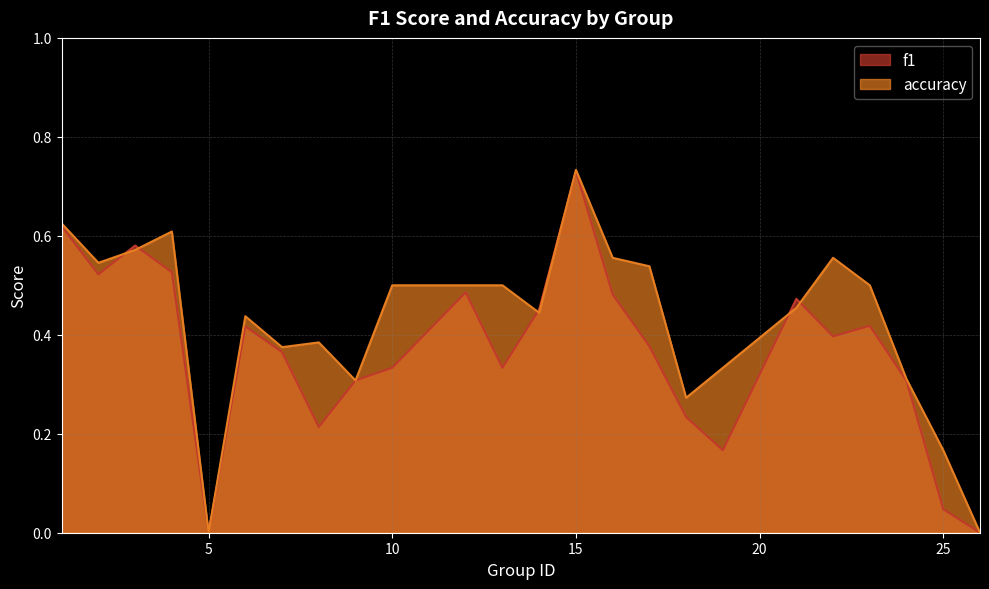

In accuracy, how many points are lower than both neighbors (excluding endpoints)?

6